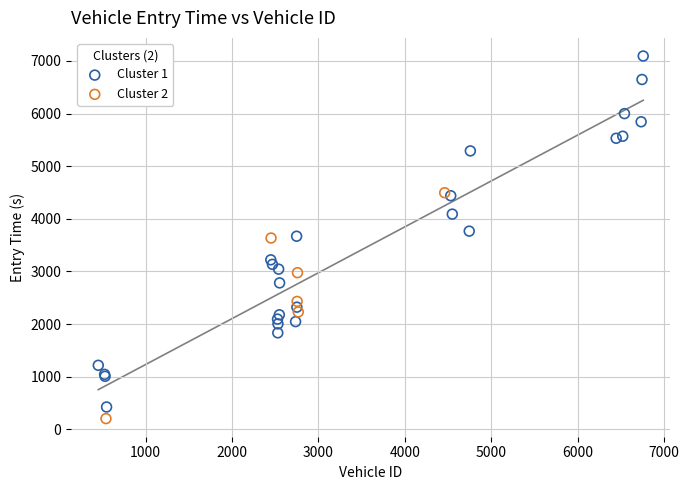

Which series contains the highest Y value?

Cluster 1